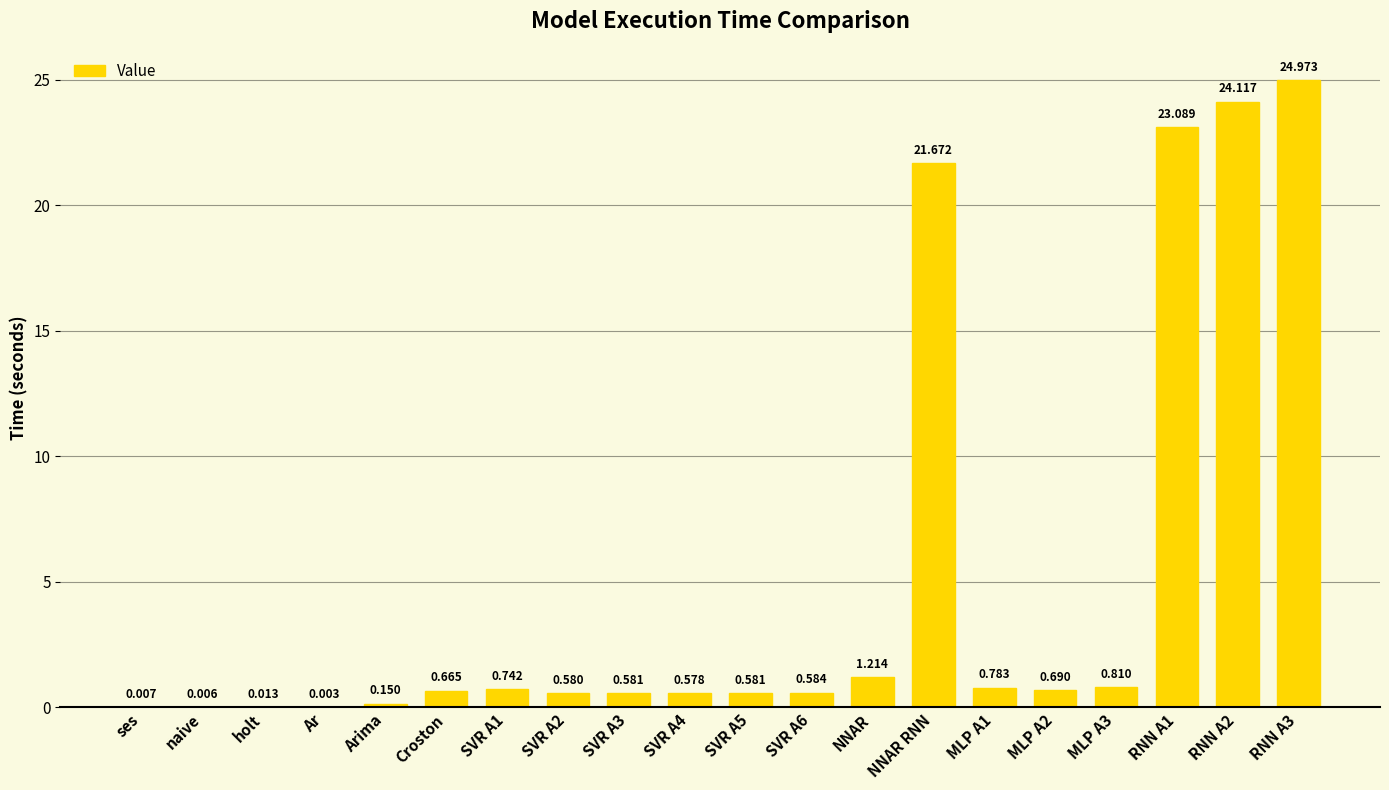

Which has a higher value, NNAR RNN or ses?

NNAR RNN